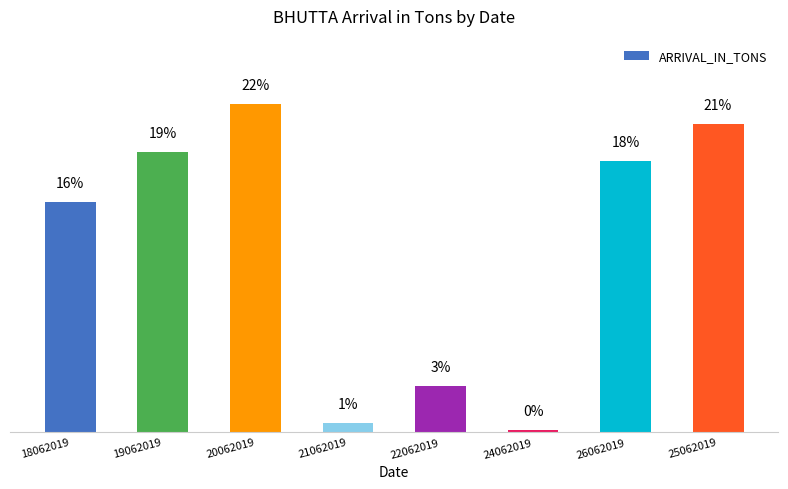

What value does the data have at 24062019?

0.1